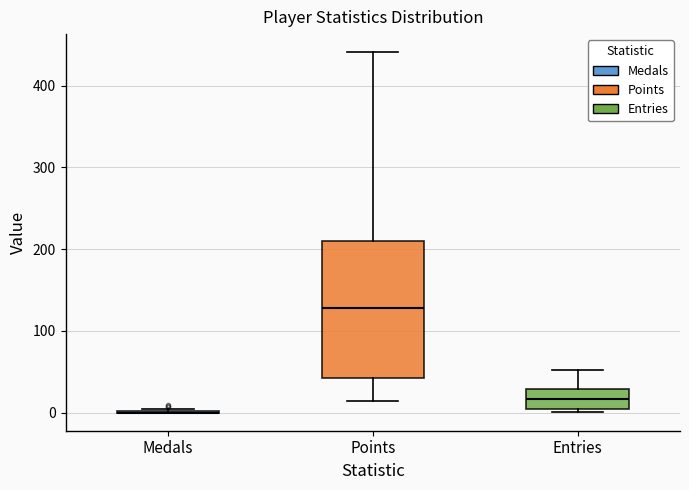

Where does the lower whisker of the box for Points end on the y-axis? The values are not printed on the chart, so give them approximately, as read against the axis.

10